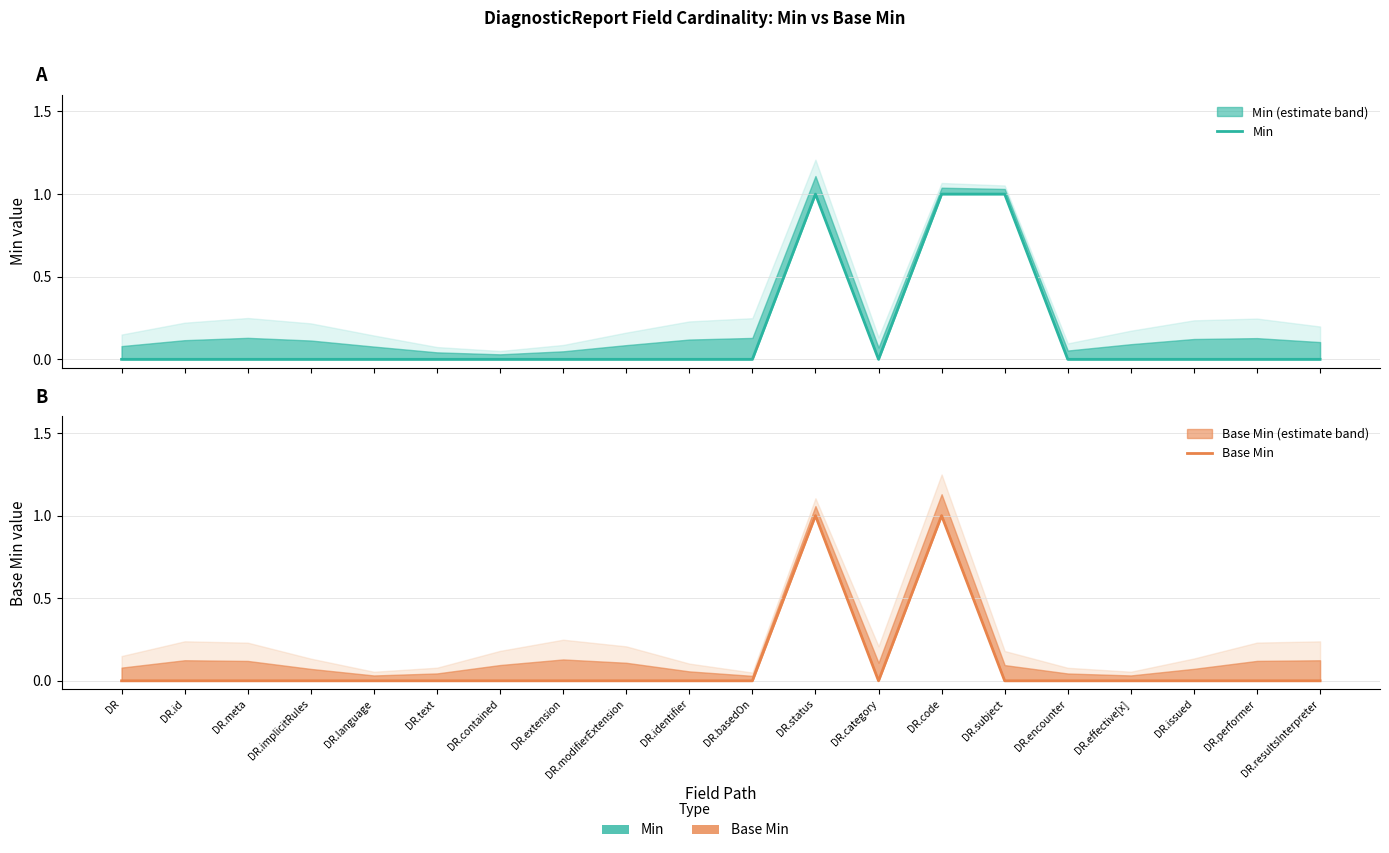

Which category has the lowest value across all series?

DR